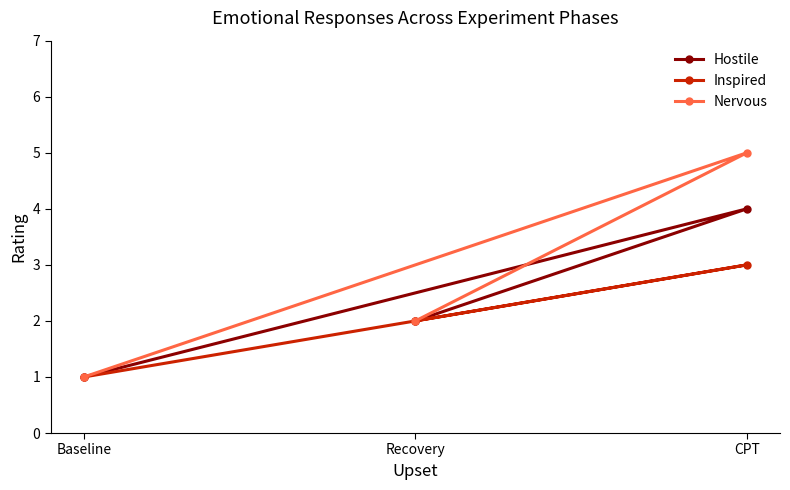

What is the sum of the Nervous values at Baseline and CPT?

6